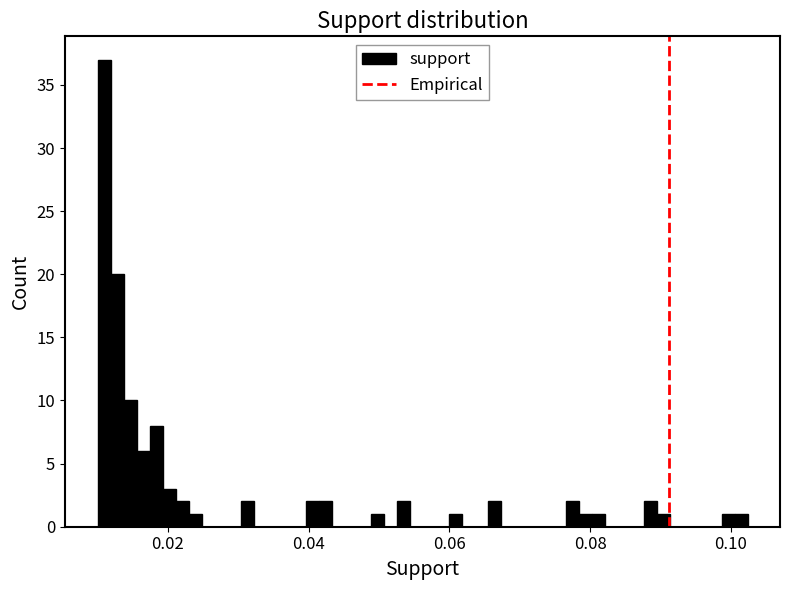

Around what value on the x-axis is the tallest bar? Give the approximate position of its centre, as read against the axis.

0.010